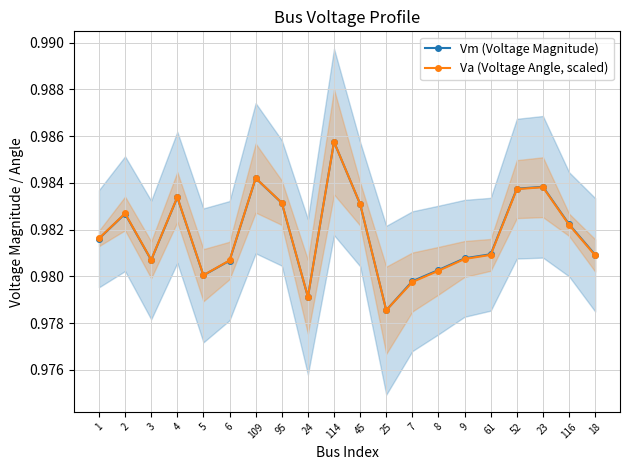

Is the value of Va (Voltage Angle, scaled) at 114 greater than the value of Vm (Voltage Magnitude) at 6?

Yes